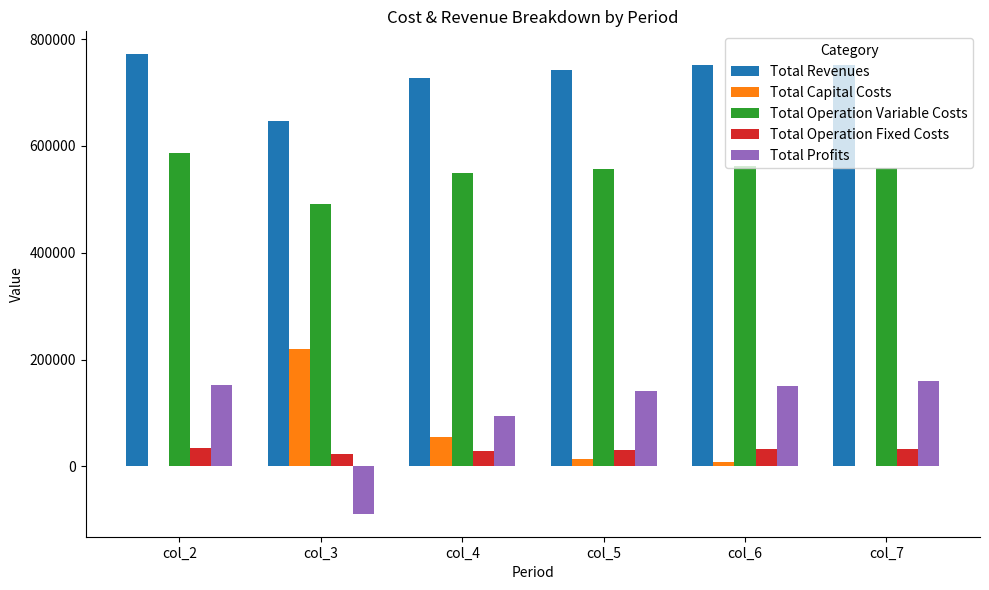

How many categories are shown in the chart?

6